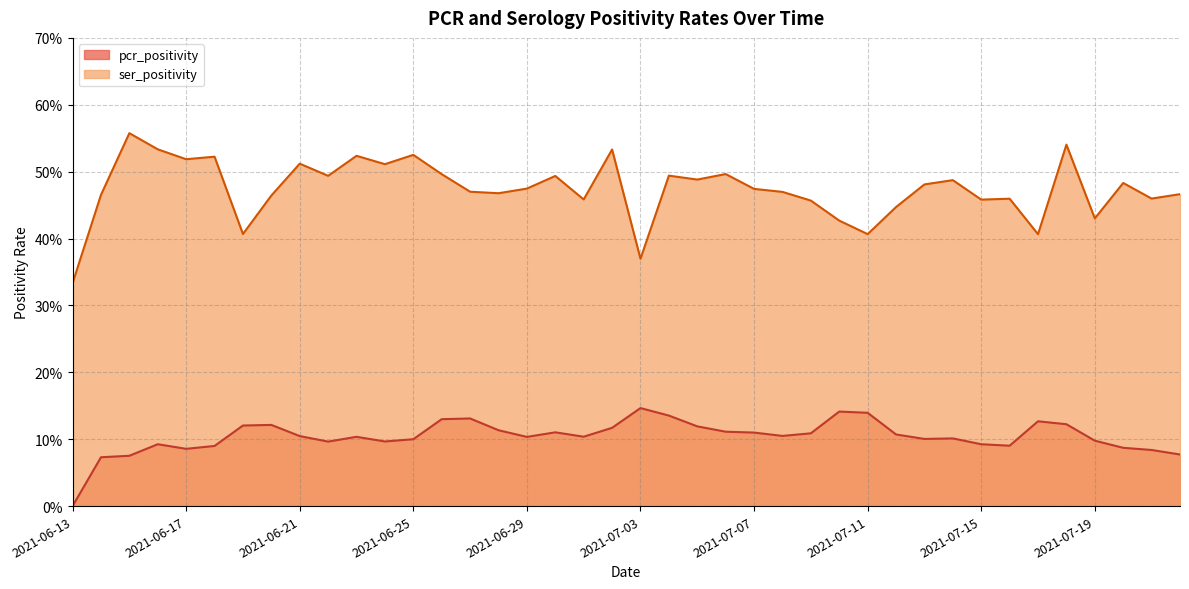

Is it true that ser_positivity equals 0.5 at 2021-06-14?

True